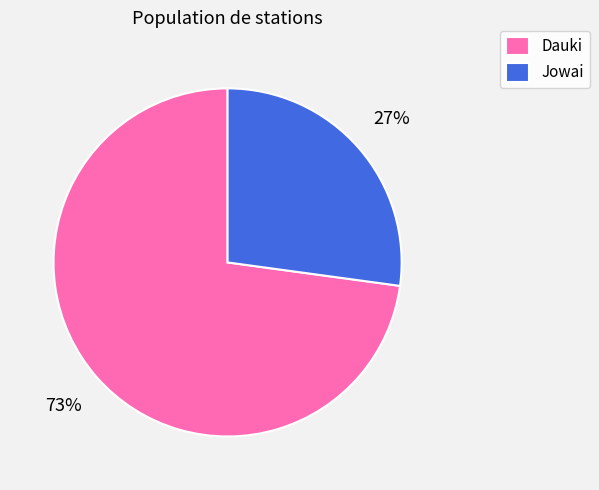

Rank the categories by value from lowest to highest.

Jowai, Dauki